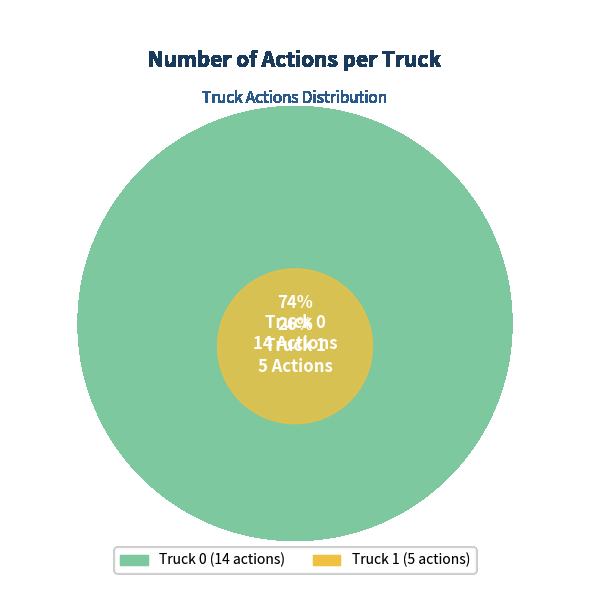

Which has a higher value, Truck 1 or Truck 0?

Truck 0